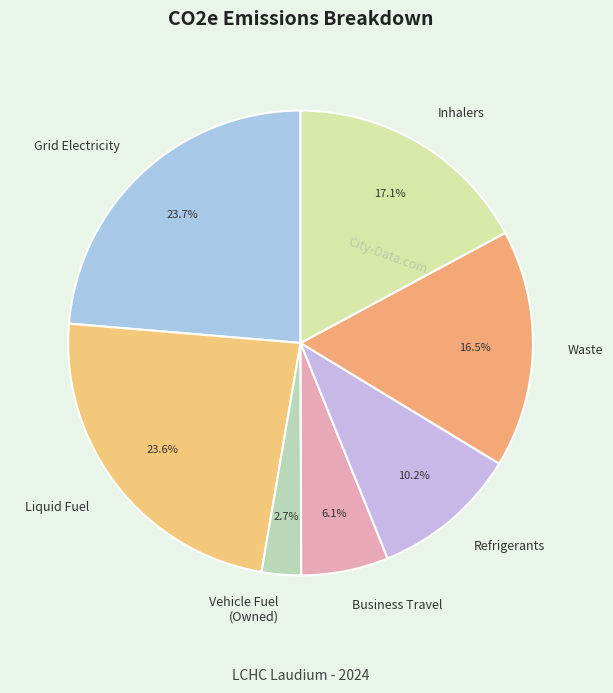

What is the ratio of the value at Liquid Fuel to the value at Inhalers?

1.4